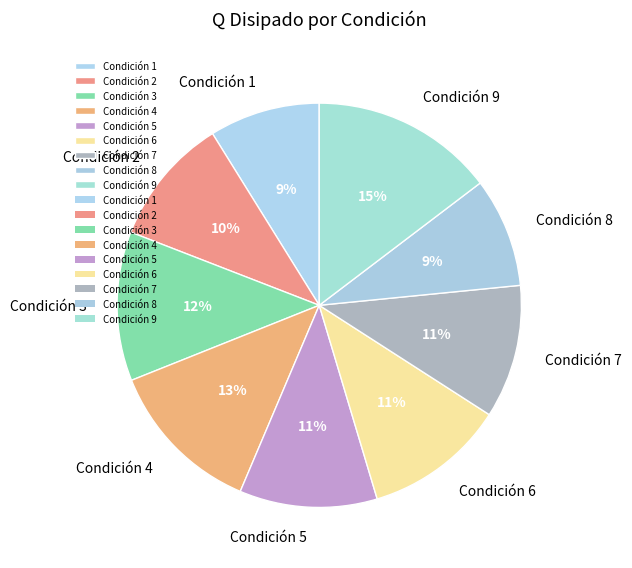

To the nearest percent, what portion does Condición 9 represent?

15%